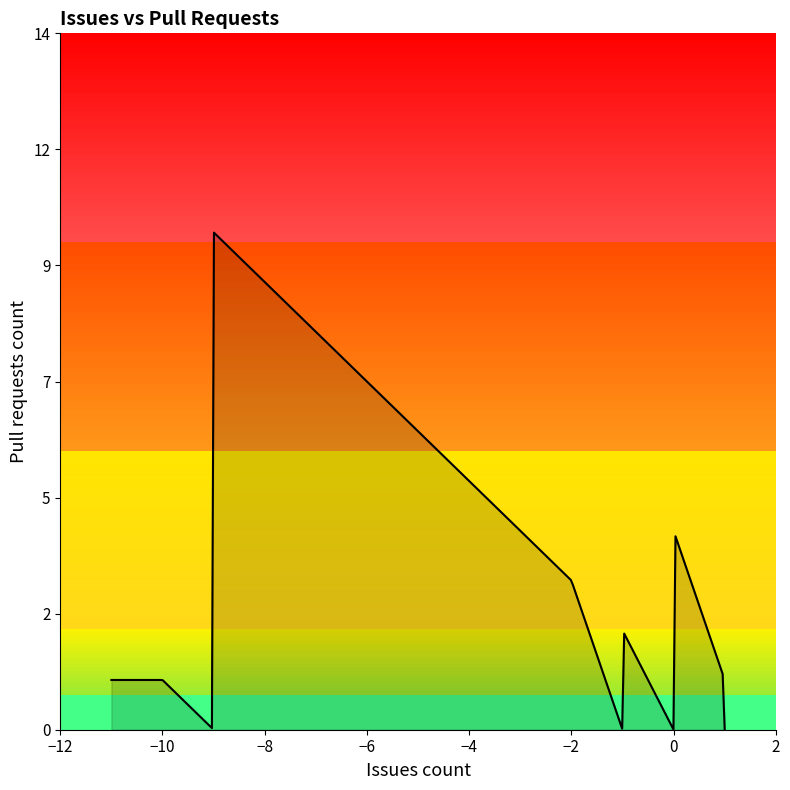

What is the label of the 24th point from the left?

1